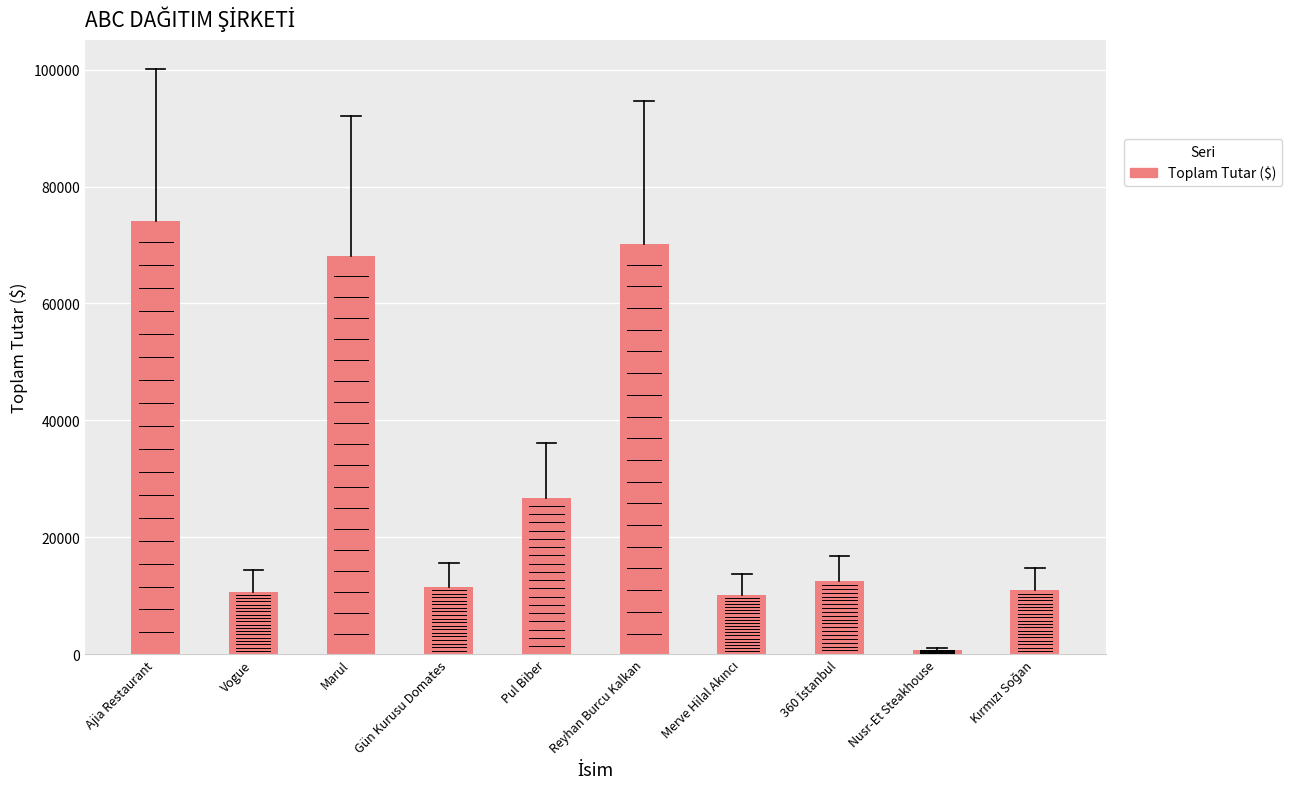

Where is the data nearest to the value 37456?

Pul Biber